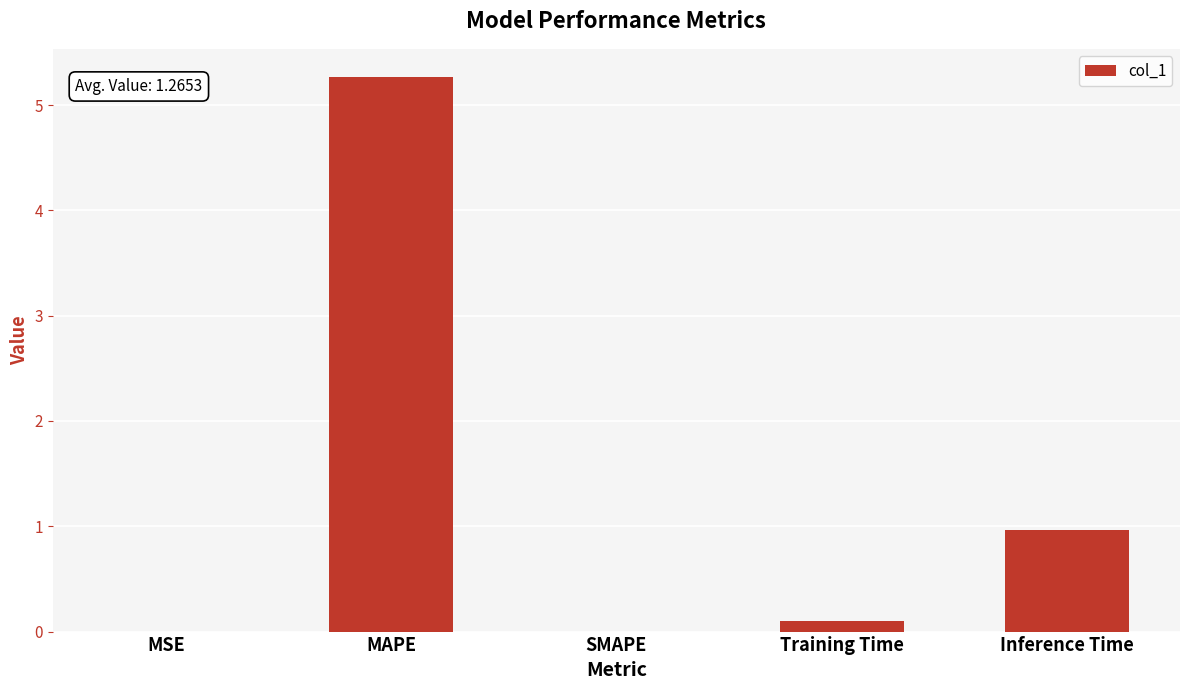

True or false: the data shows 7.5 at MAPE.

False